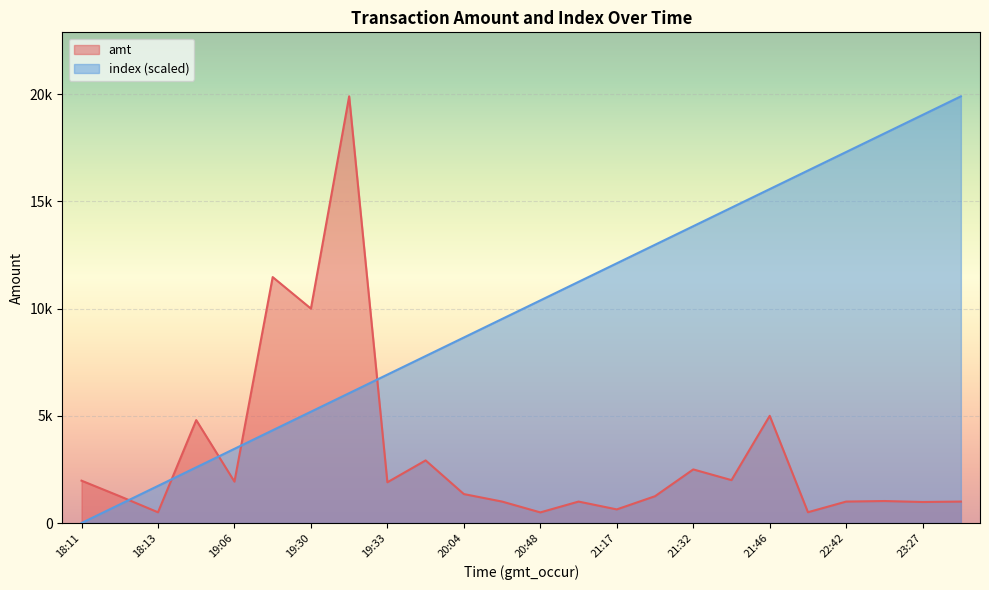

What are all the series names shown in the legend?

amt, index (scaled)